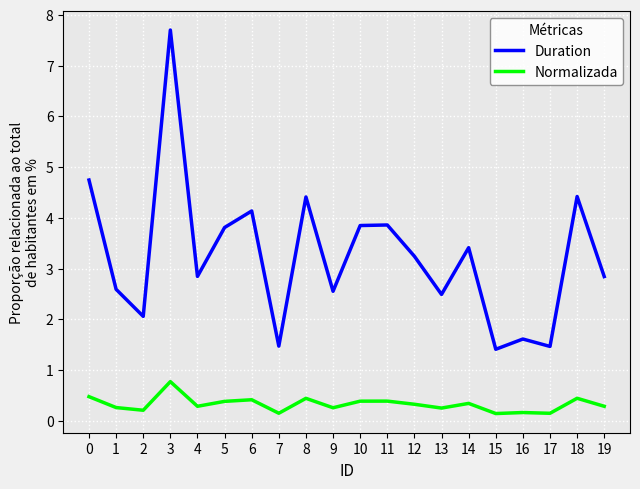

Is it true that Duration equals 5.1 at 4?

False